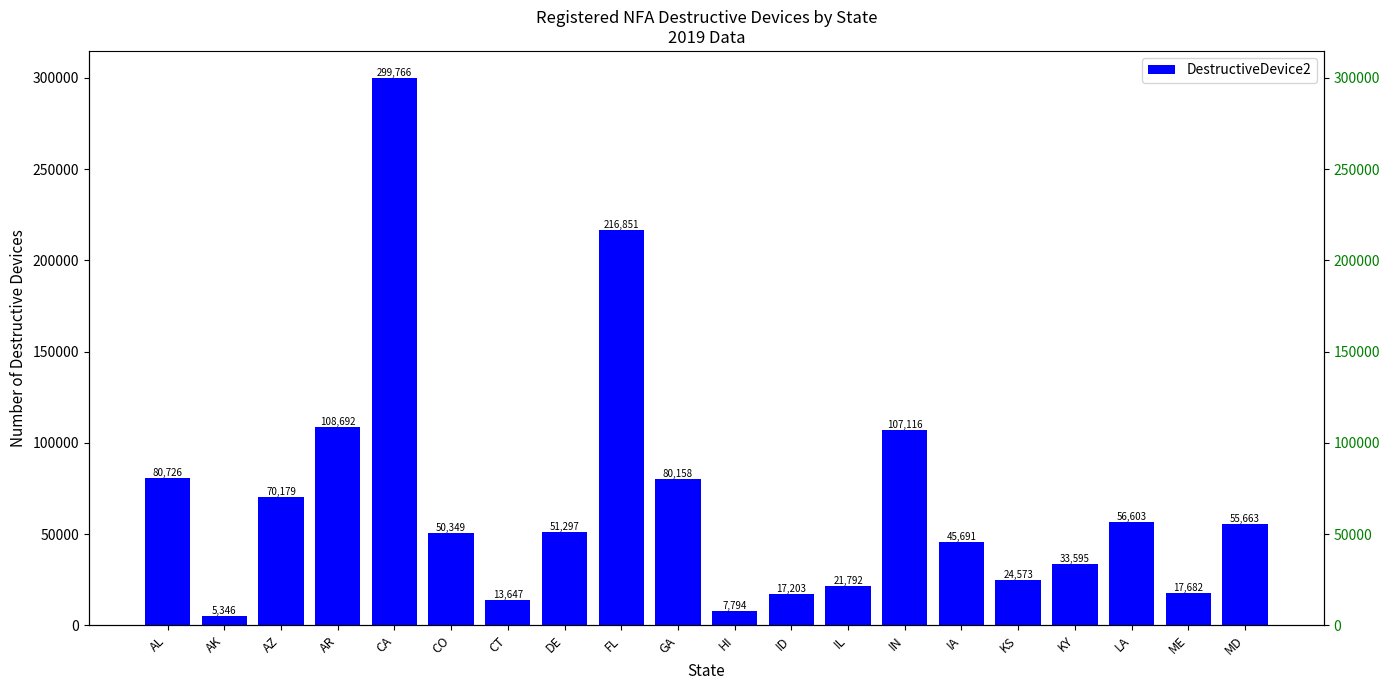

Which category has the highest value across all series?

CA